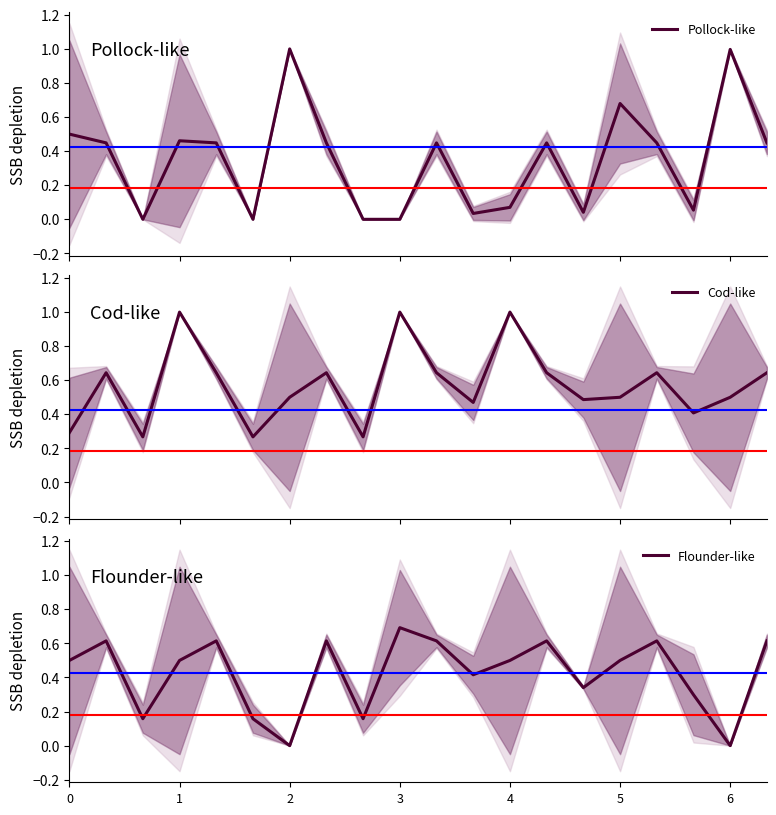

What is the value of the Flounder-like point at the 20th from the left?

0.6